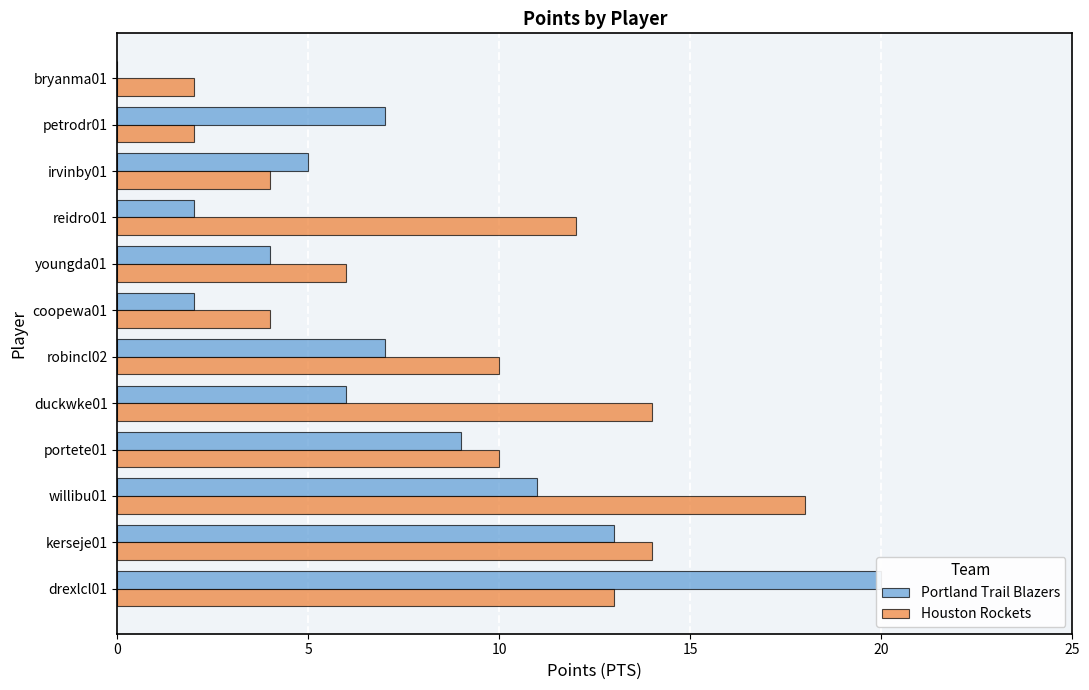

Which series has the widest spread of values?

Portland Trail Blazers